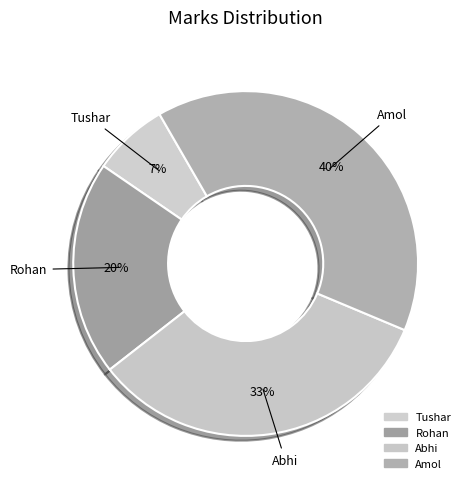

True or false: Amol accounts for 50% of the total.

False